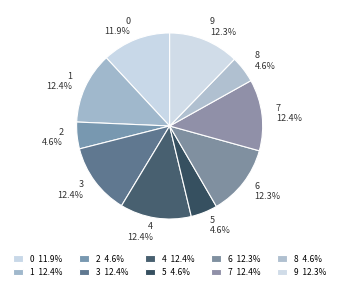

Count the number of slices in the pie.

10